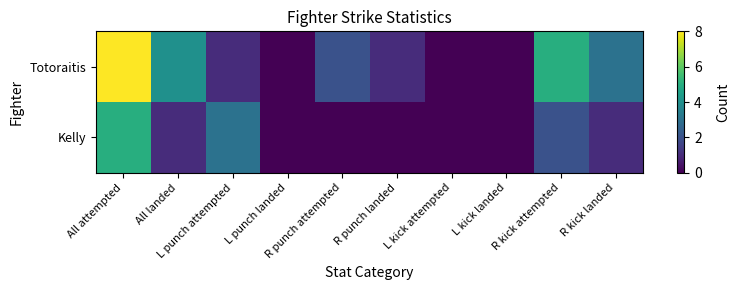

Which category has the highest value across all series?

All attempted